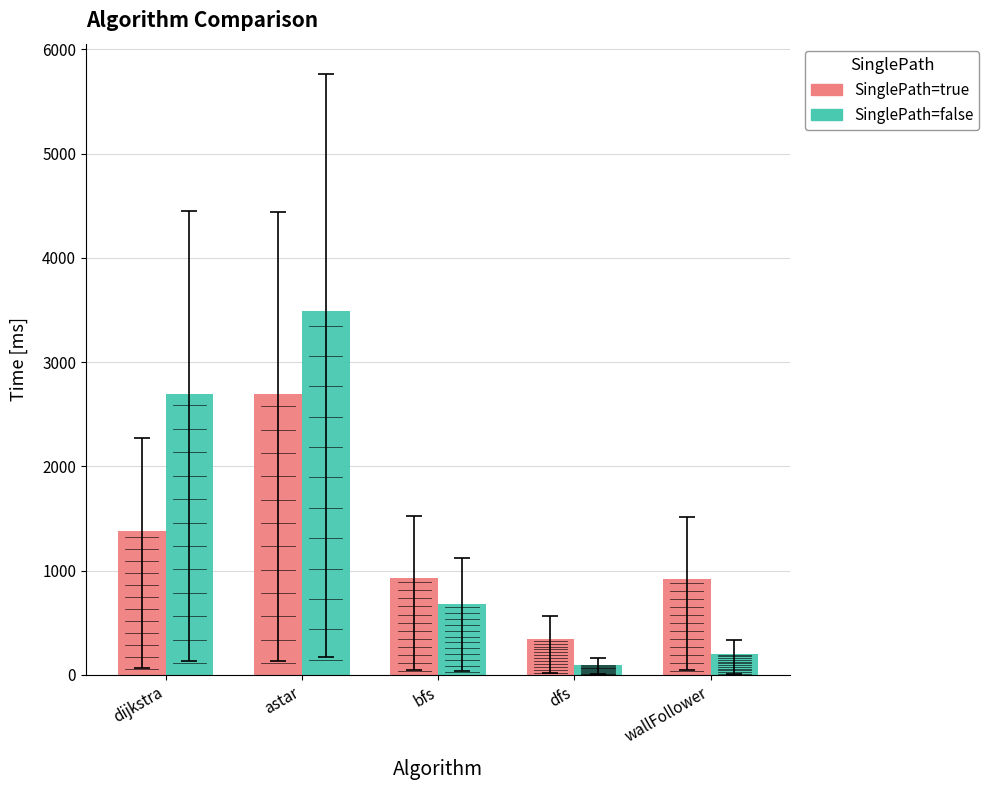

What is the difference between the highest and lowest values at dfs?

244.0